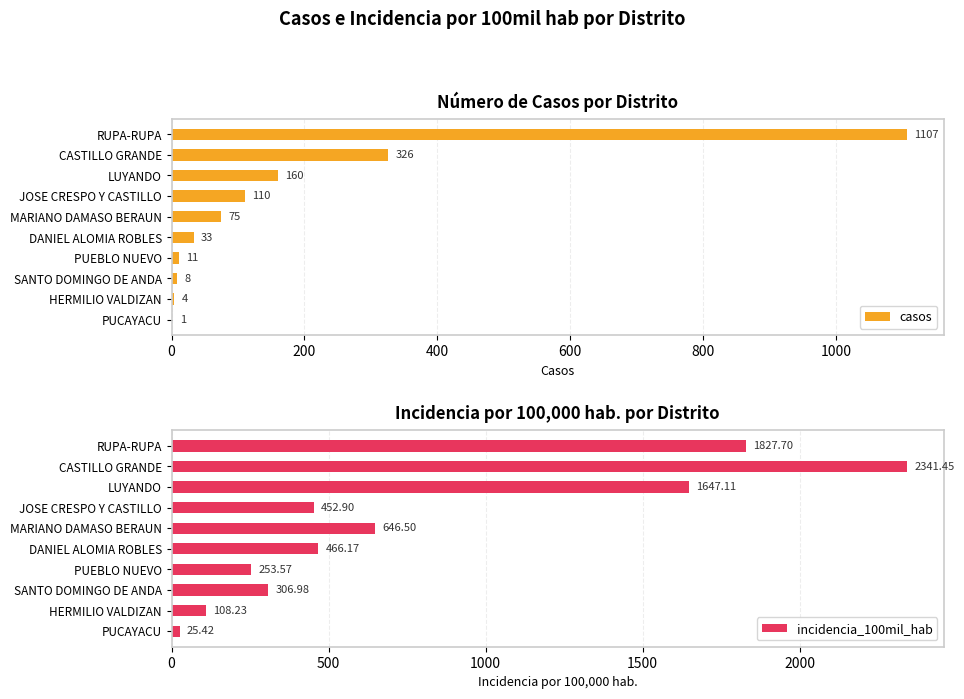

Does the chart contain any negative values?

No